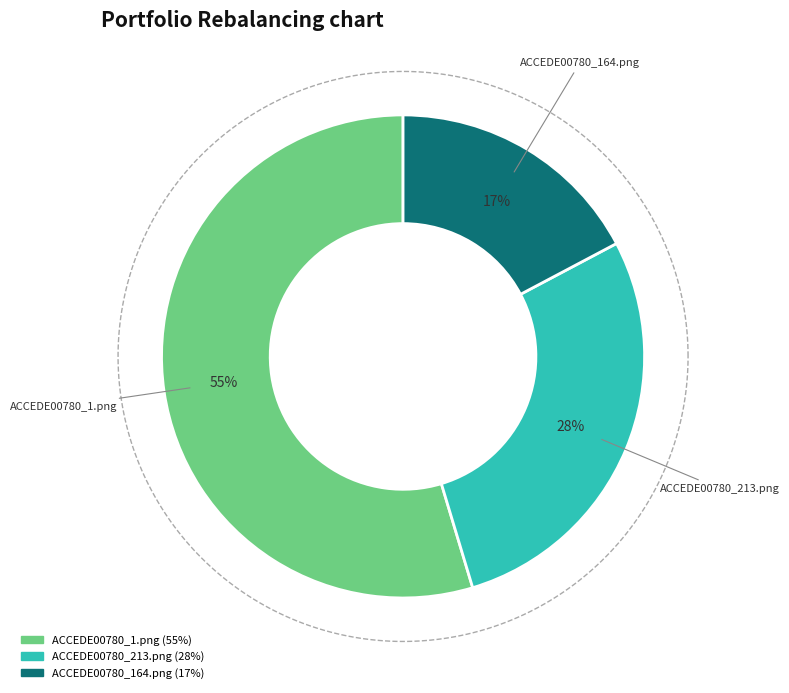

Which slice is the largest?

ACCEDE00780_1.png